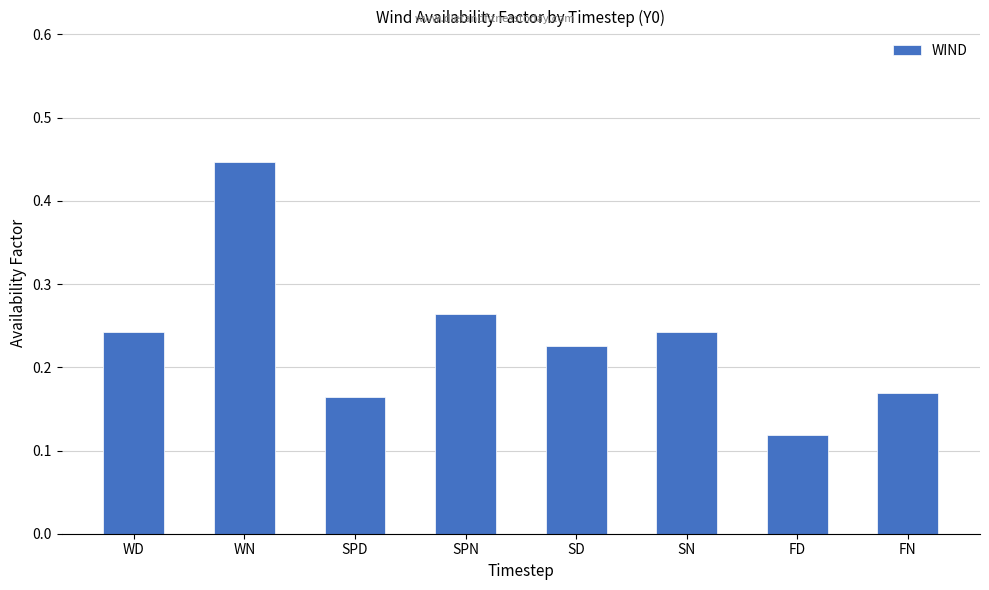

What is the label of the 3rd bar from the left?

SPD